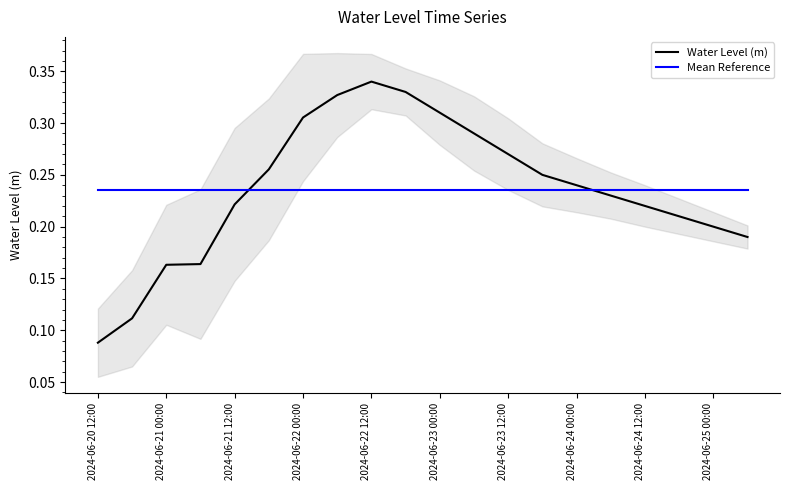

True or false: Mean Reference has more than 0 interior local peaks.

False